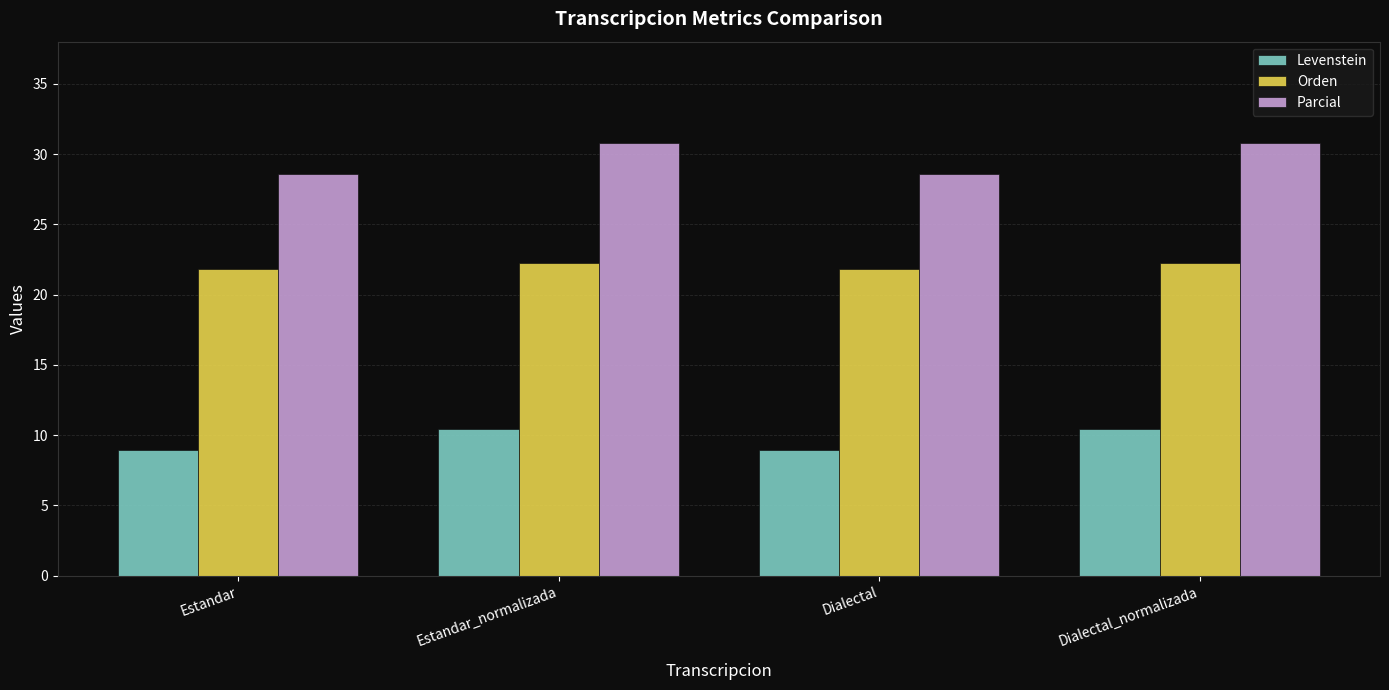

What is the sum of the Levenstein values at Estandar_normalizada and Estandar?

19.3